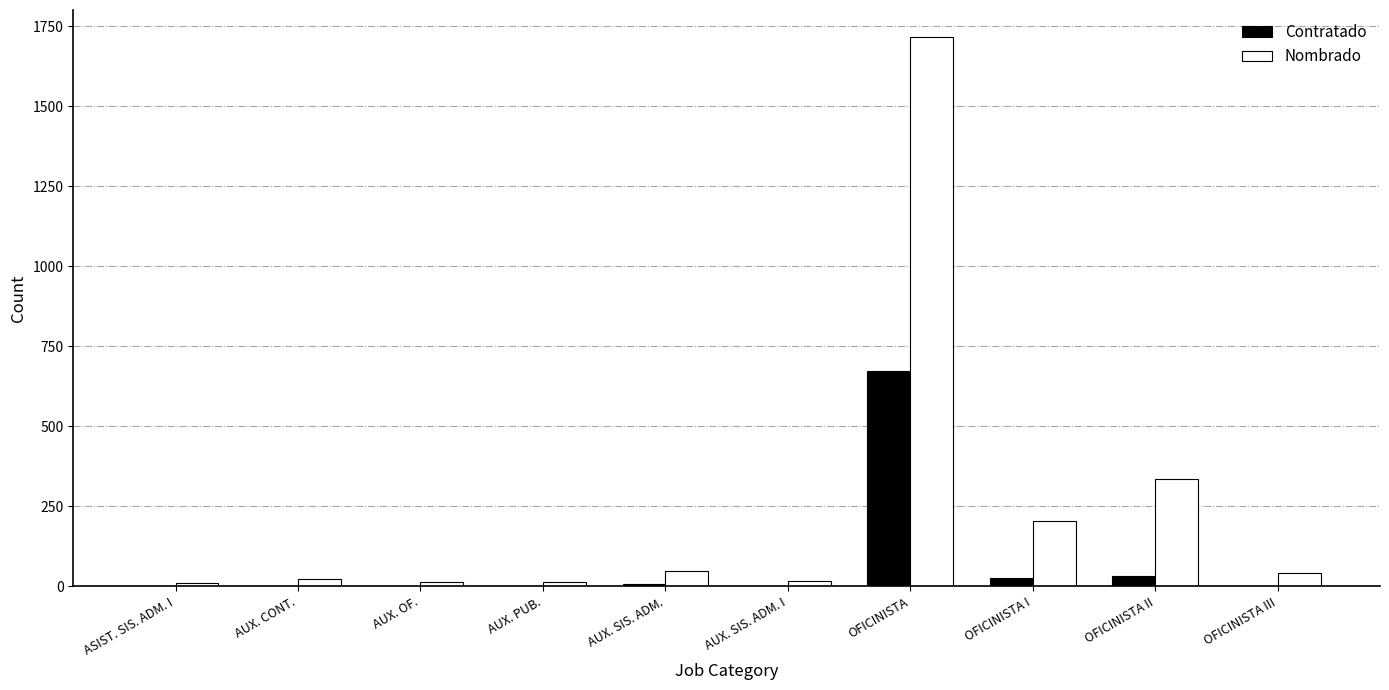

Which series has the largest range (max minus min)?

Nombrado